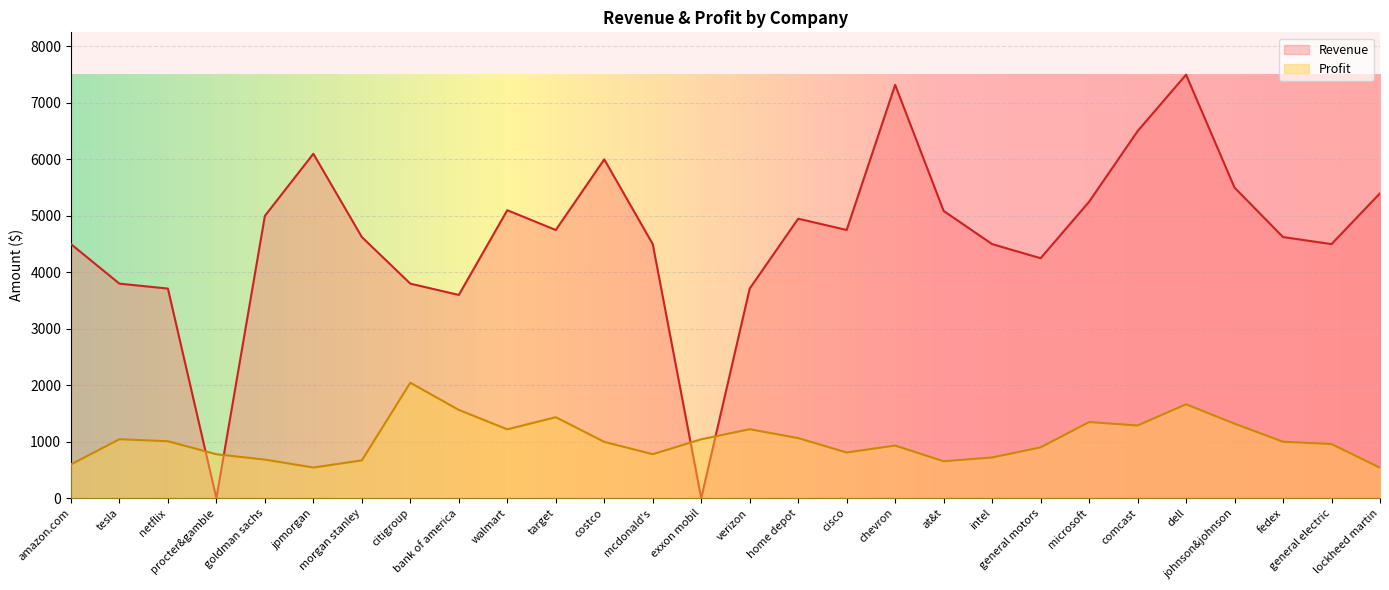

The Profit series shows 722.0 at intel. True or false?

True